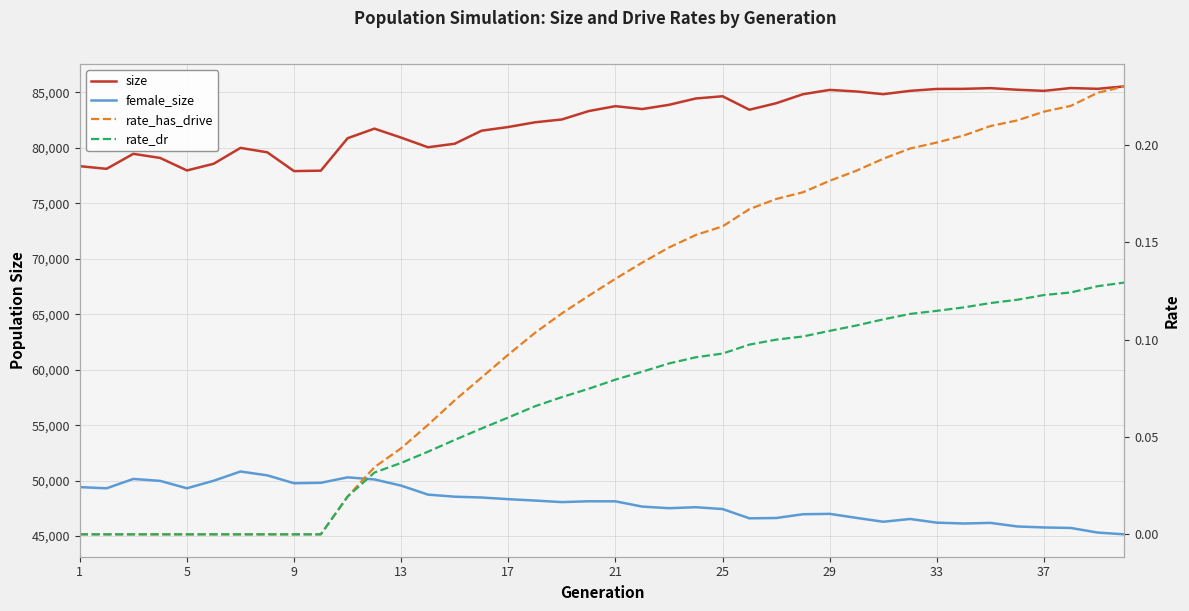

How many distinct data groups are displayed?

4